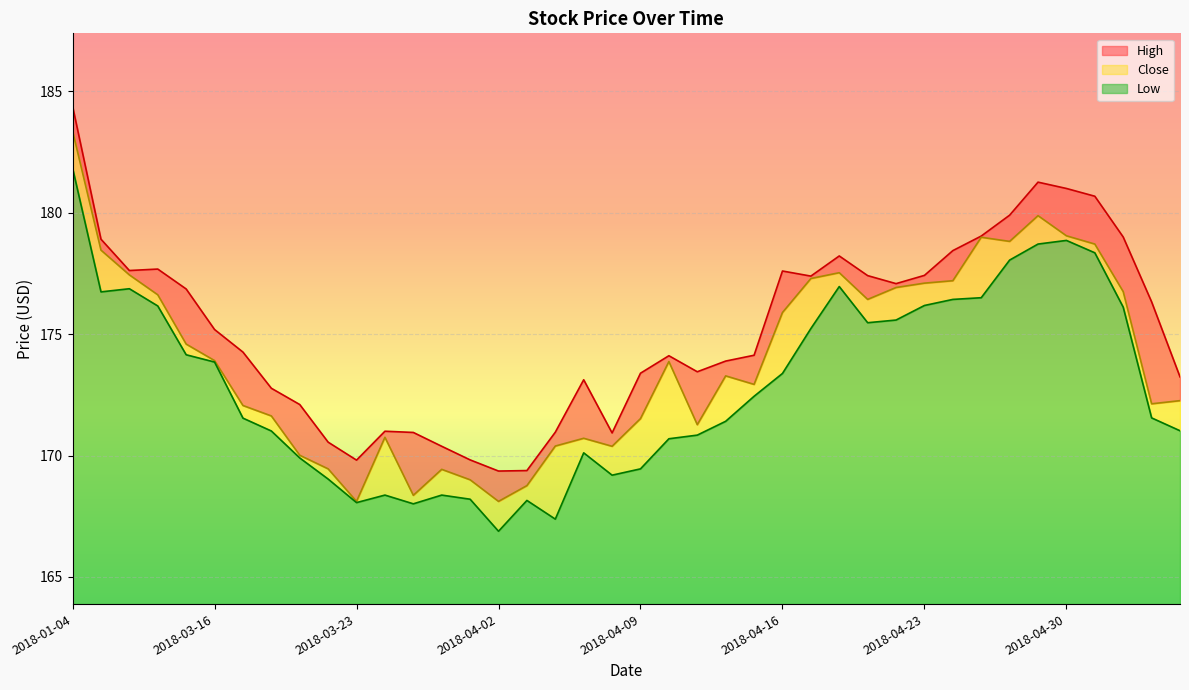

The value of High at 2018-05-03 is 176.3. True or false?

True